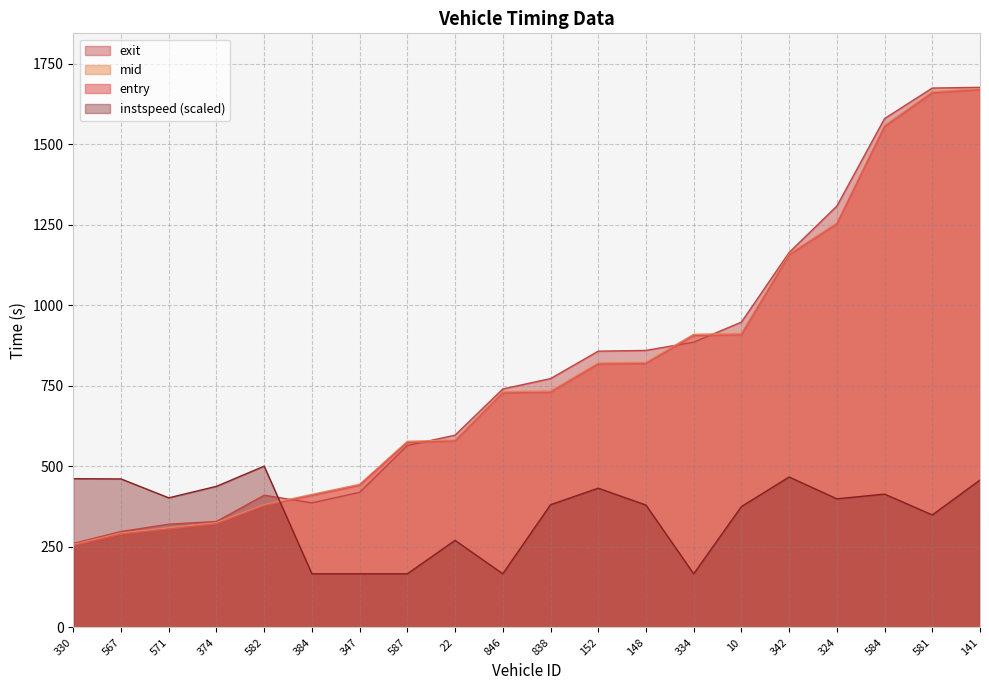

After their last crossing, which series has the higher values: entry or exit?

exit